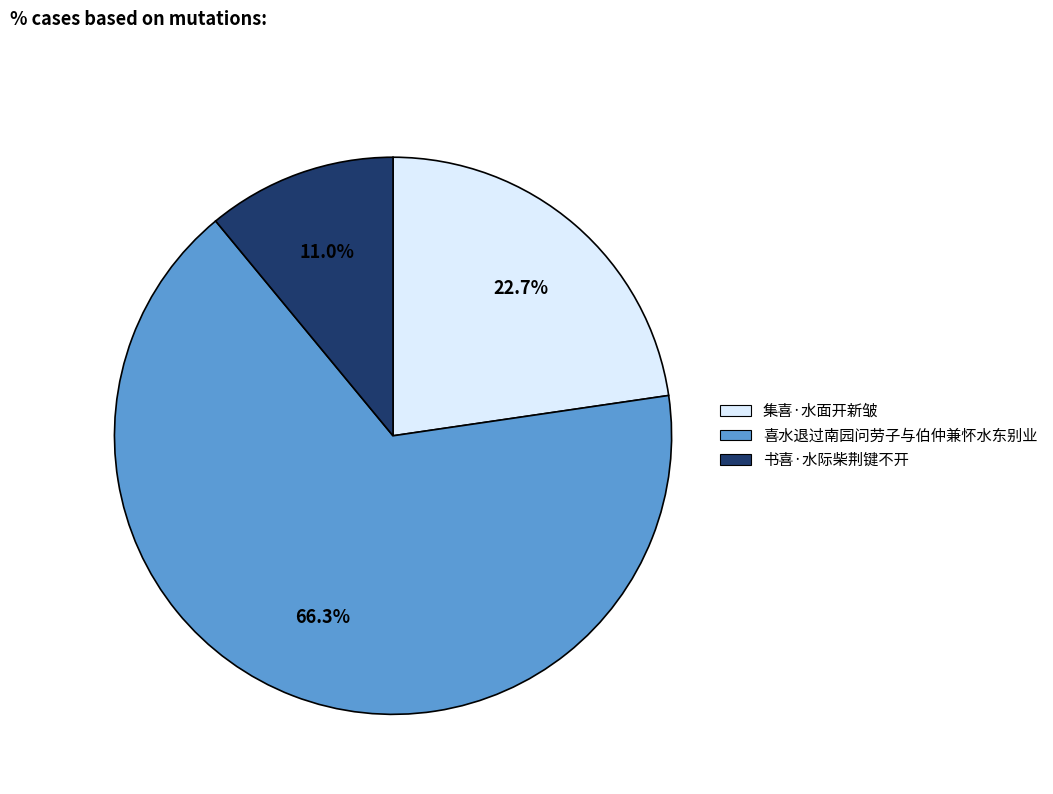

How much of the chart is everything except 集喜·水面开新皱?

77.3%